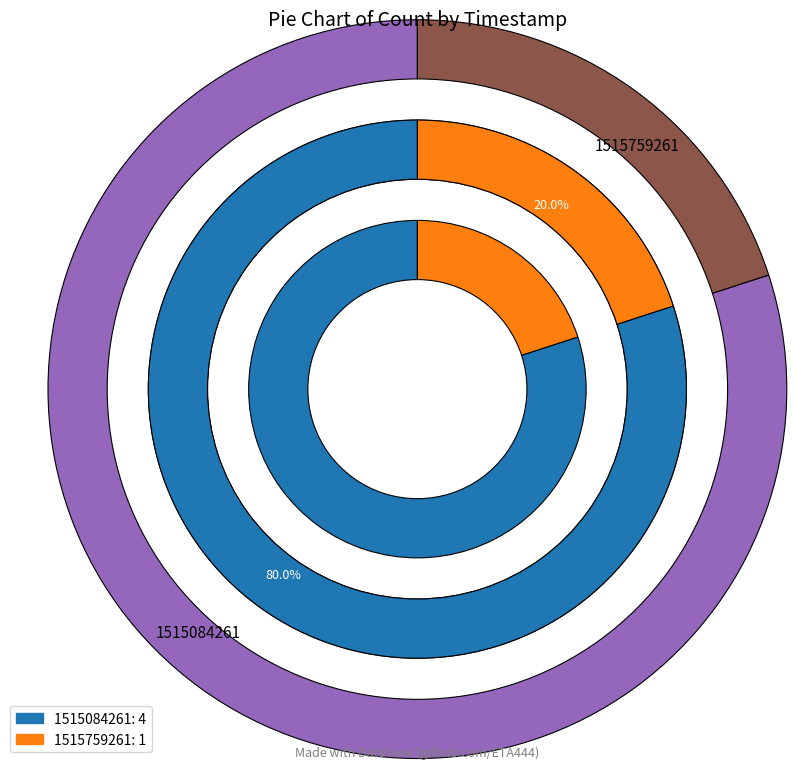

Is 1515084261 the majority of the pie?

Yes